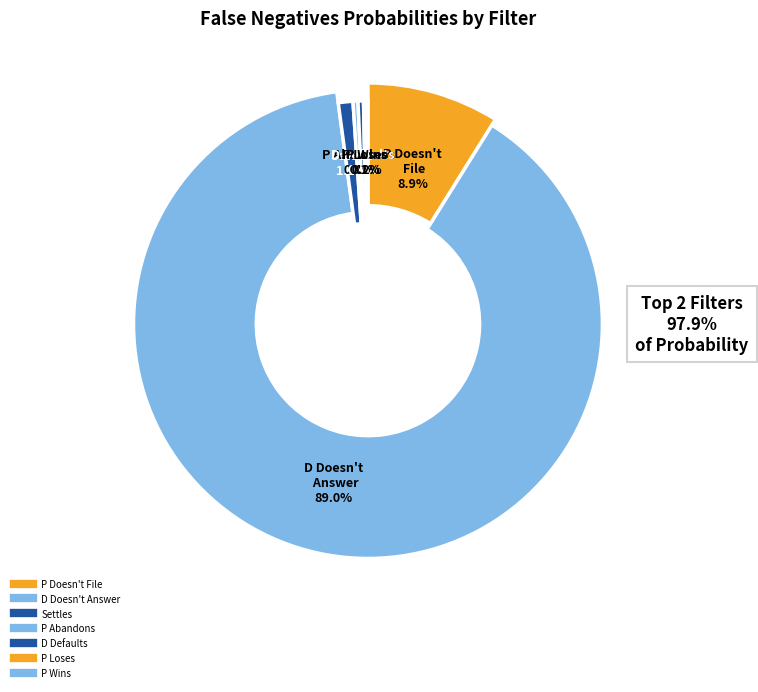

Which category has the smallest portion of the pie?

P Loses